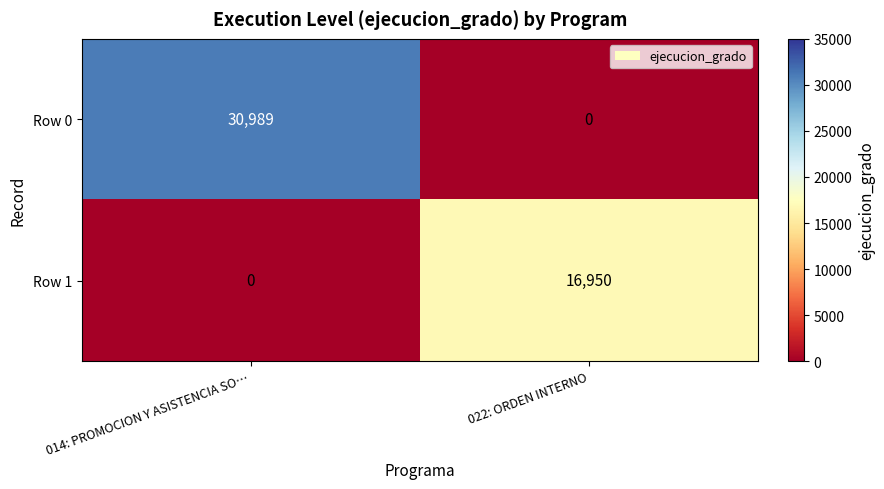

Is it true that Row 0 equals 30989 at 014: PROMOCION Y ASISTENCIA SO…?

True